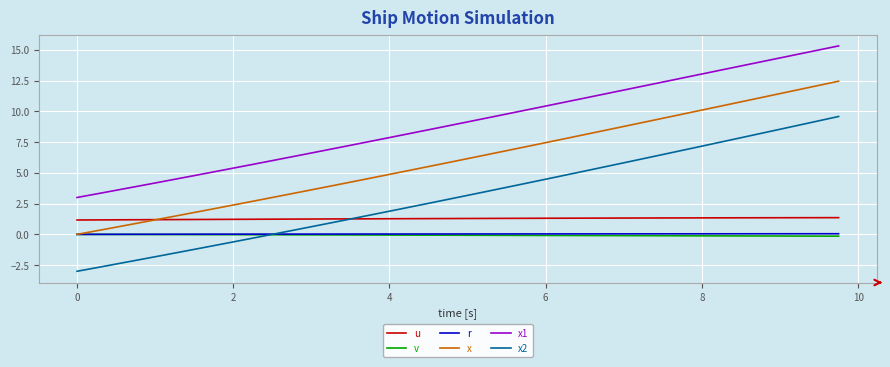

True or false: x2 and r cross at least once.

True